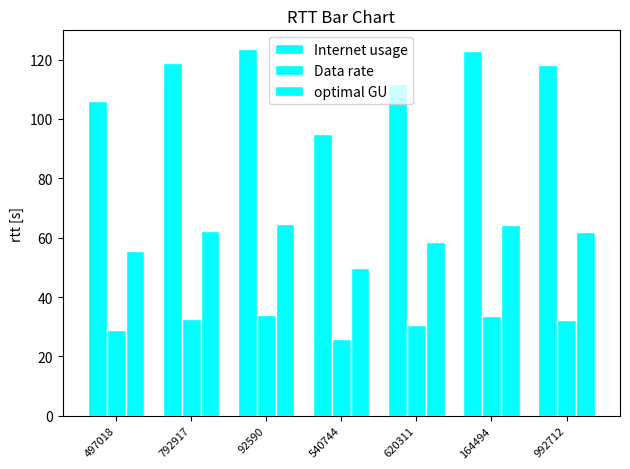

What position from the left is 620311?

5